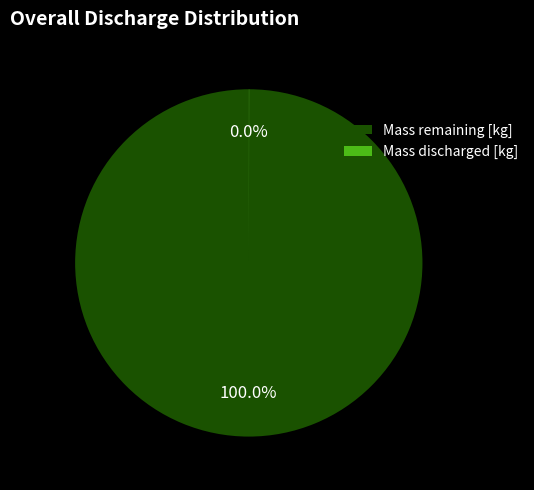

Is there any slice that represents more than half of the pie?

Yes